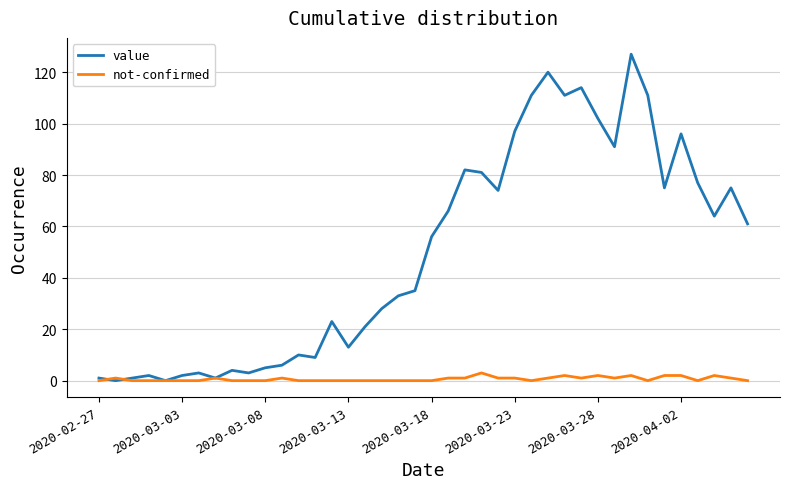

What is the difference between the maximum and minimum values in the value series?

127